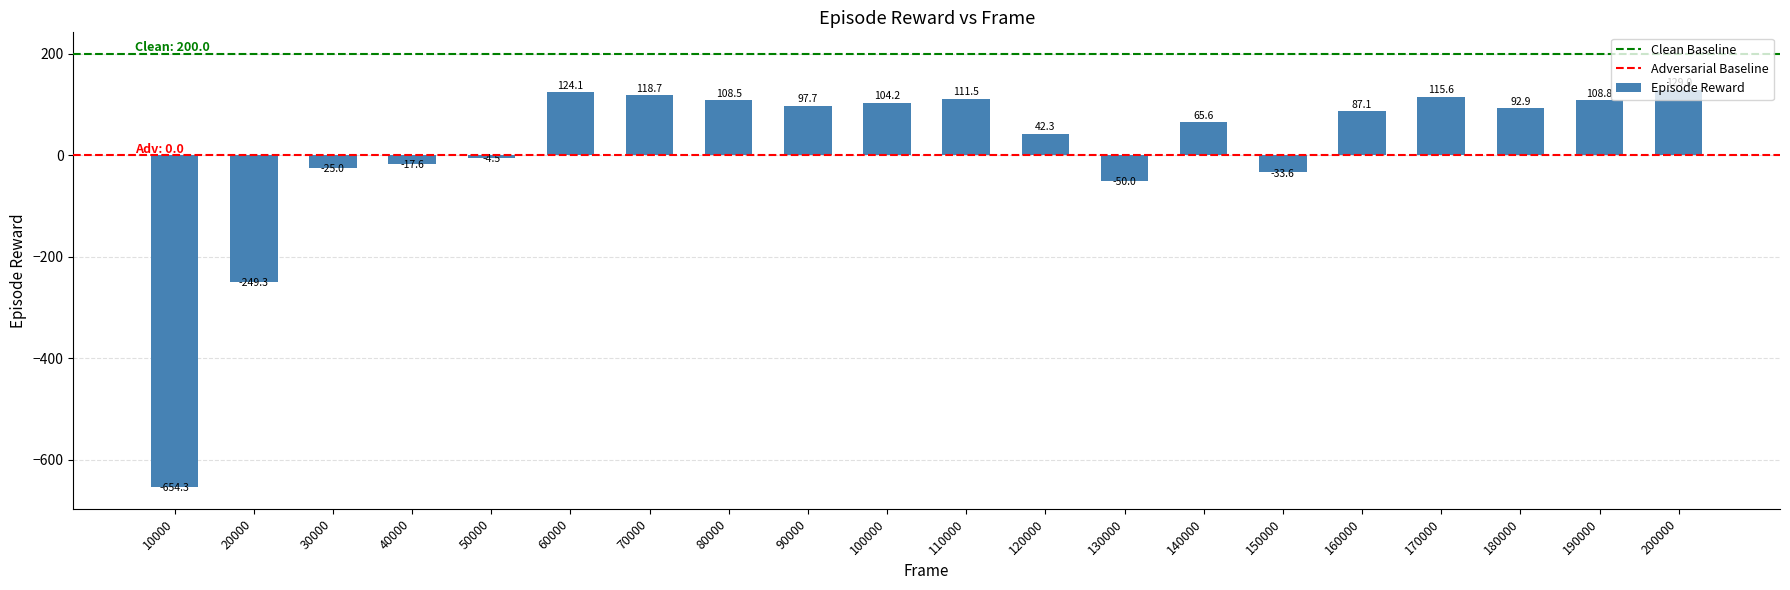

Which label corresponds to the largest value in the chart?

200000